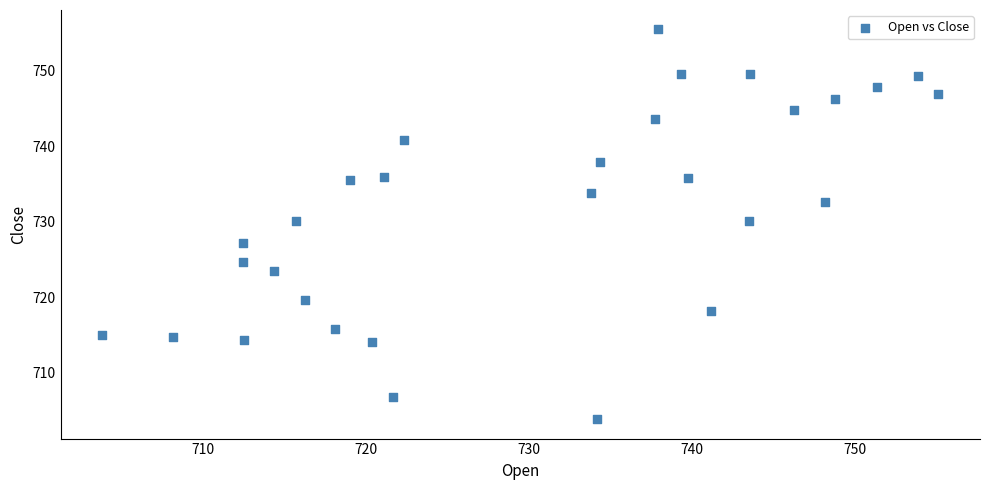

What is the range of Y values (max minus min)?

51.6